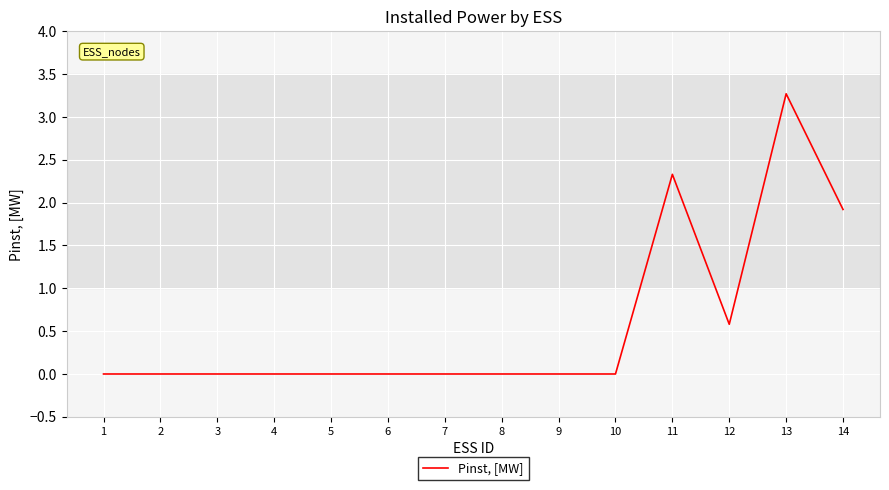

The value at 11 is 1.3. True or false?

False